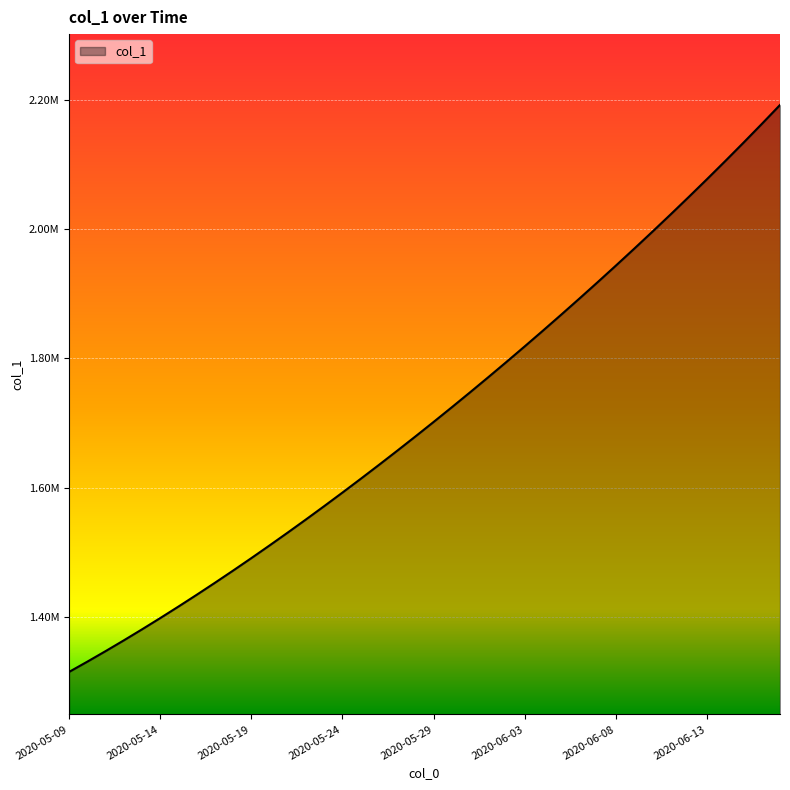

What is the smallest value displayed?

1315099.0